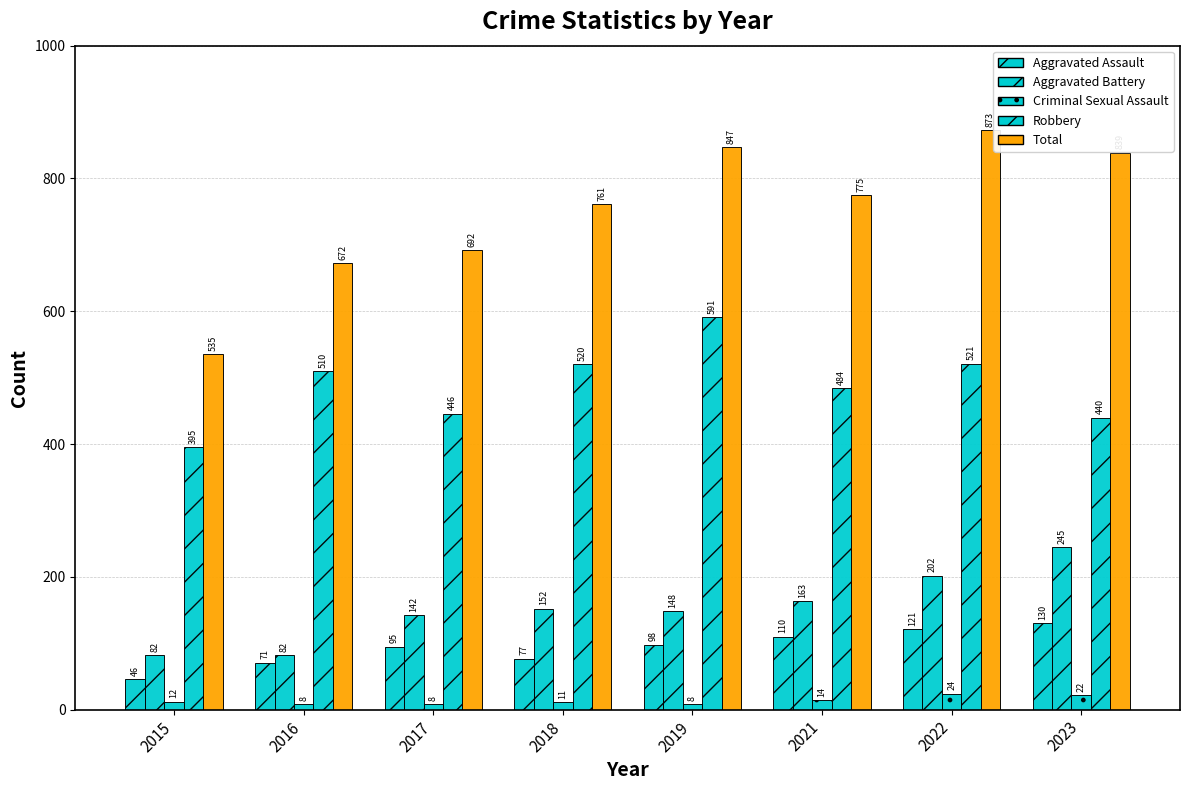

Reading left to right, transcribe all the data shown in this chart.

Aggravated Assault: 46	71	95	77	98	110	121	130
Aggravated Battery: 82	82	142	152	148	163	202	245
Criminal Sexual Assault: 12	8	8	11	8	14	24	22
Robbery: 395	510	446	520	591	484	521	440
Total: 535	672	692	761	847	775	873	839